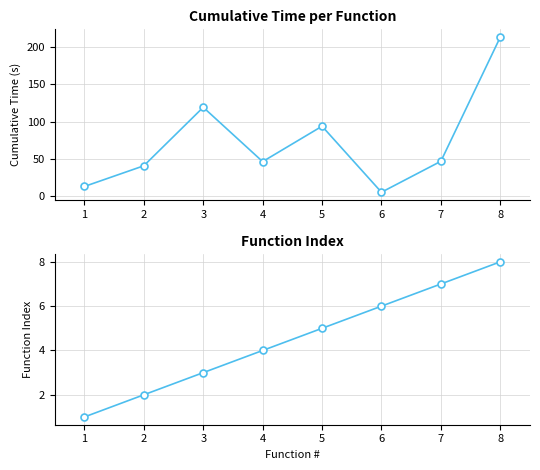

Between 3 and 1, which is larger?

3